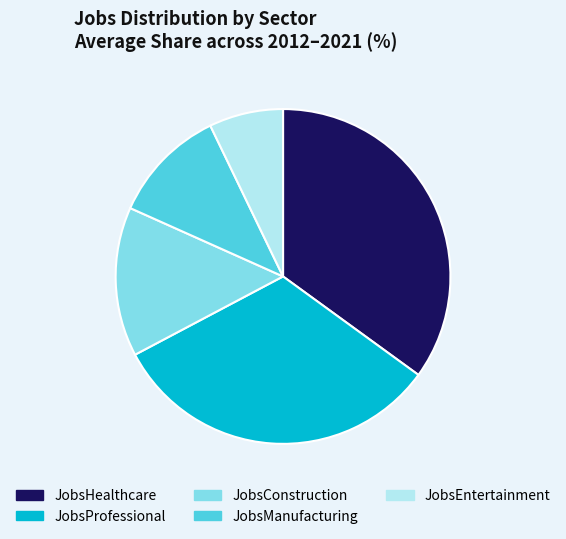

Is there a majority slice in this chart?

No